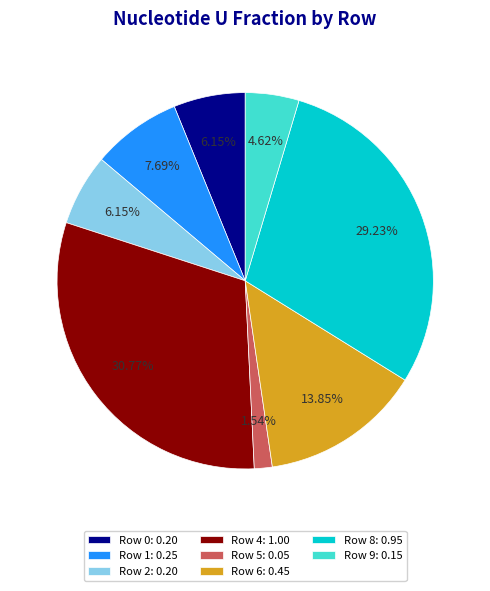

Does any single category account for the majority?

No